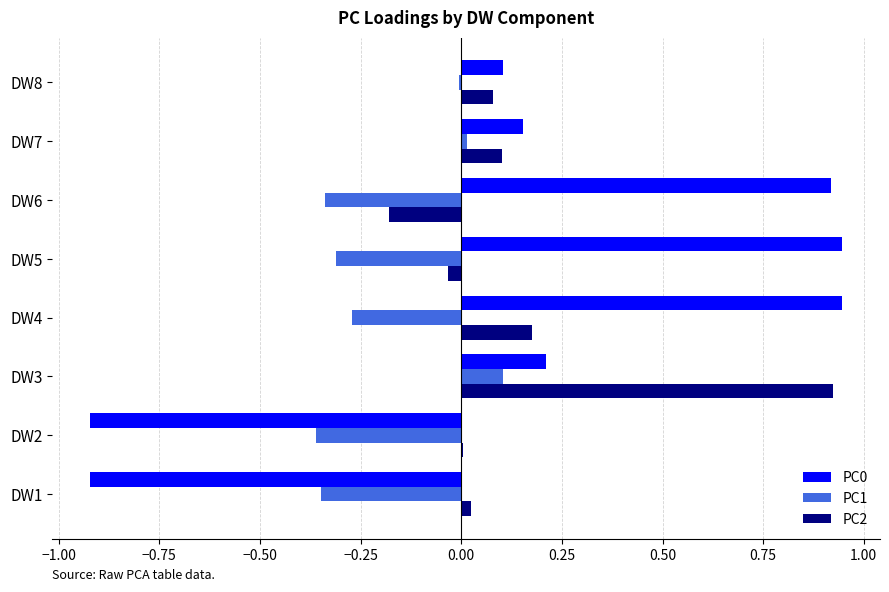

Is the value of PC0 at DW6 greater than the value of PC2 at DW4?

Yes